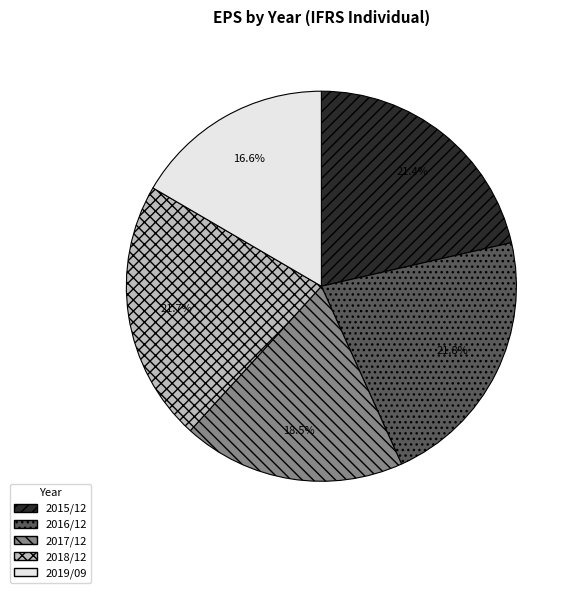

To the nearest percent, what is the difference between the 2016/12 and 2017/12 slice percentages?

3%